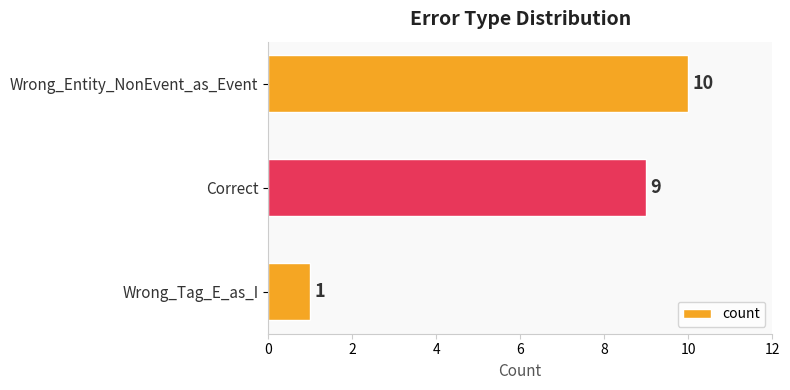

List the labels in order of value, largest first.

Wrong_Entity_NonEvent_as_Event, Correct, Wrong_Tag_E_as_I